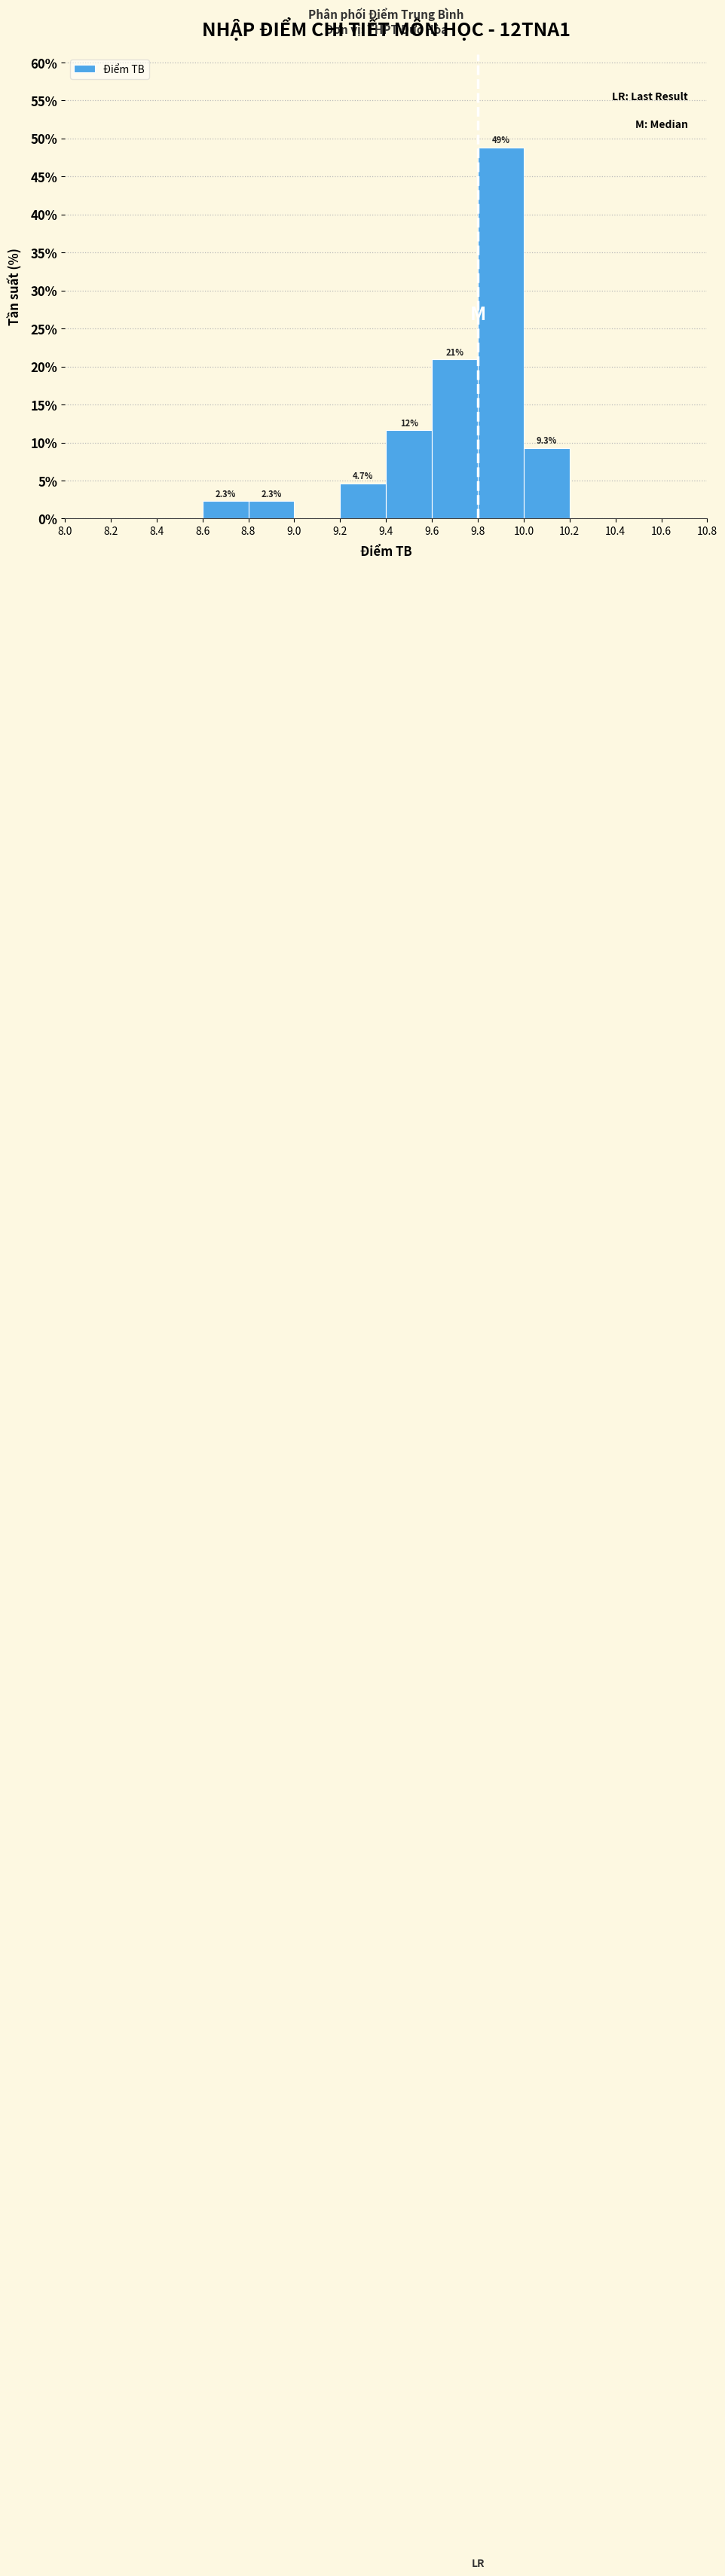

Over which range of the x-axis is the bar tallest?

9.8 to 10.0